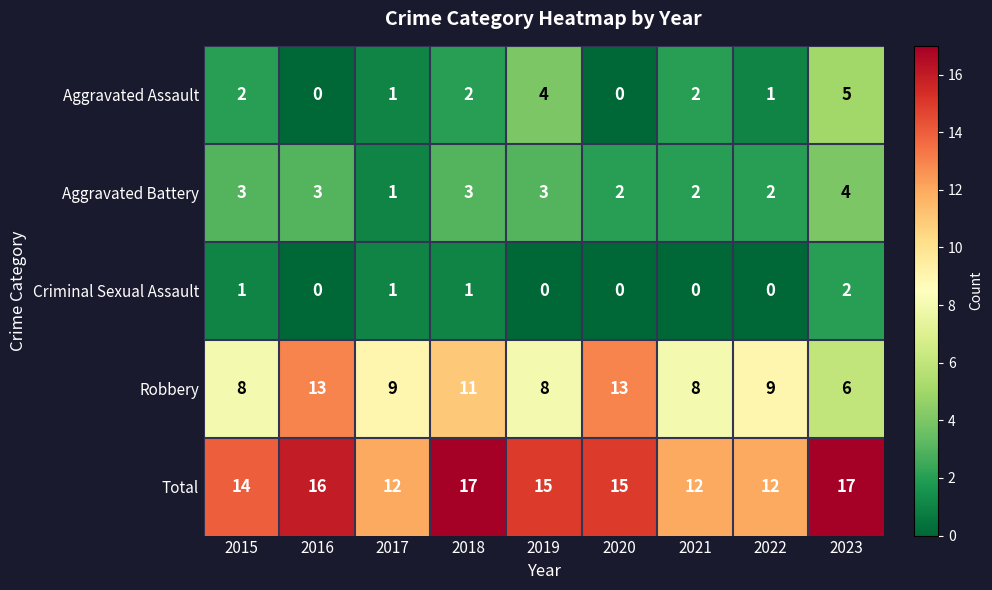

The Total series shows 17 at 2023. True or false?

True